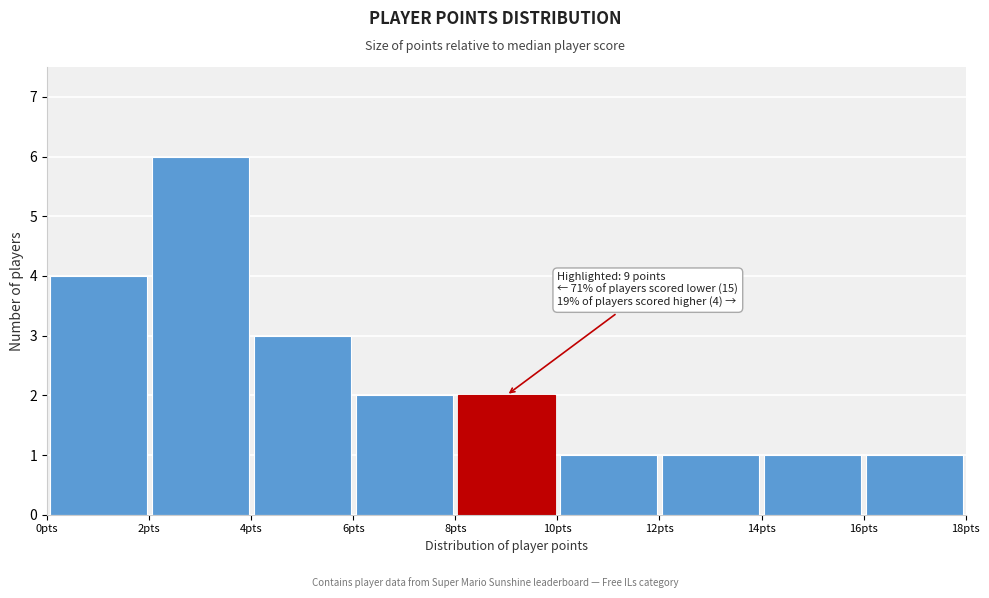

Over which range of the x-axis is the bar tallest?

2 to 4